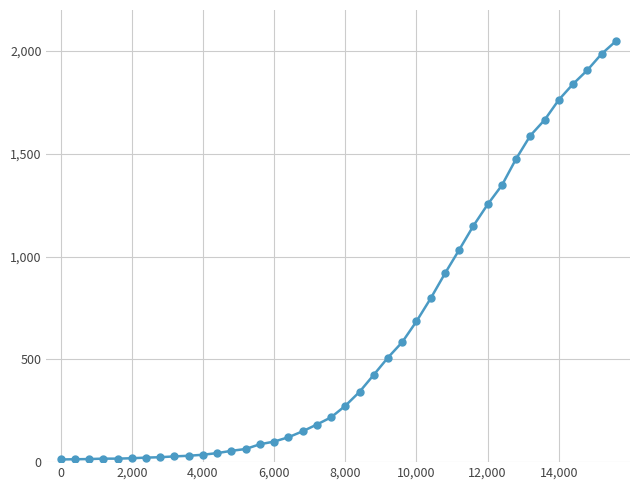

What is the sum of all values?

24850